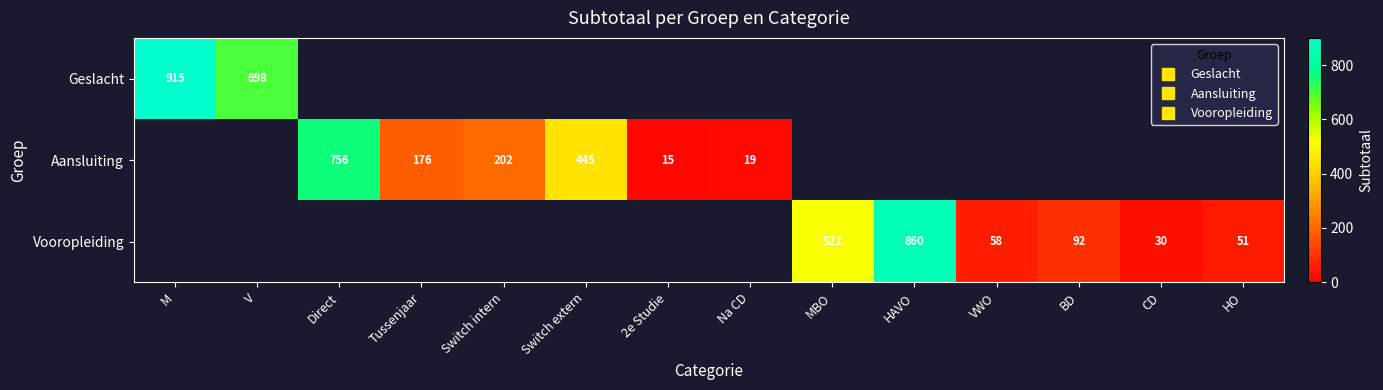

At how many categories does at least one series exceed 24?

12